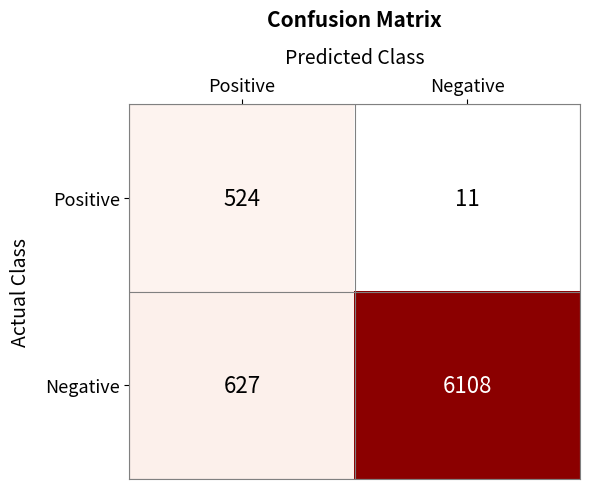

What is the difference between the highest and lowest values at Negative?

6097